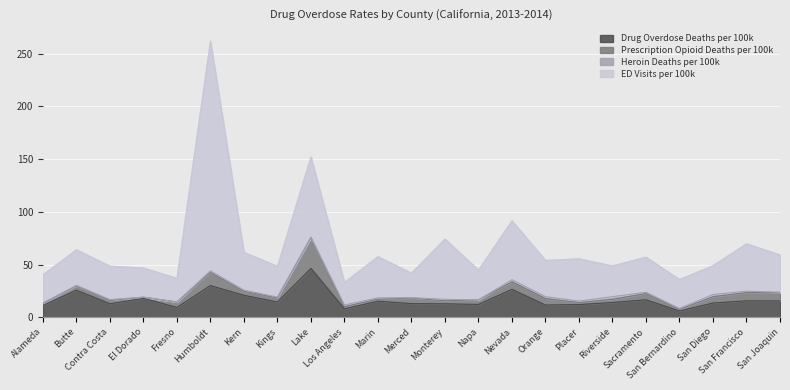

At which category does the chart reach its peak across all series?

Humboldt